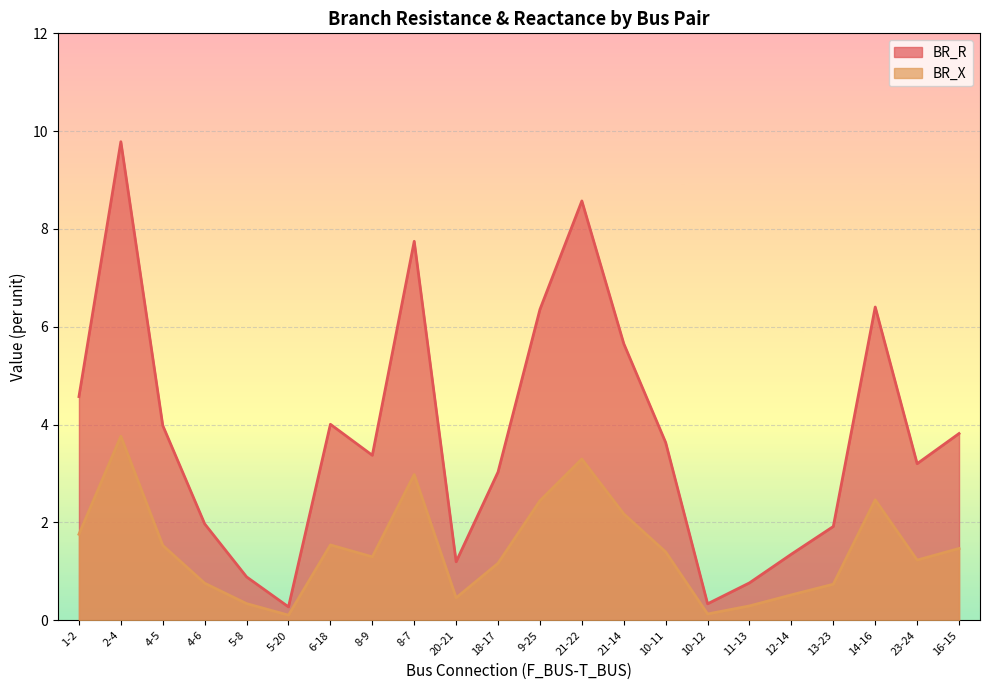

Reading left to right, transcribe all the data shown in this chart.

BR_R: 4.6	9.8	4.0	2.0	0.9	0.3	4.0	3.4	7.7	1.2	3.0	6.4	8.6	5.7	3.6	0.3	0.8	1.4	1.9	6.4	3.2	3.8
BR_X: 1.8	3.8	1.5	0.8	0.3	0.1	1.5	1.3	3.0	0.5	1.2	2.4	3.3	2.2	1.4	0.1	0.3	0.5	0.7	2.5	1.2	1.5